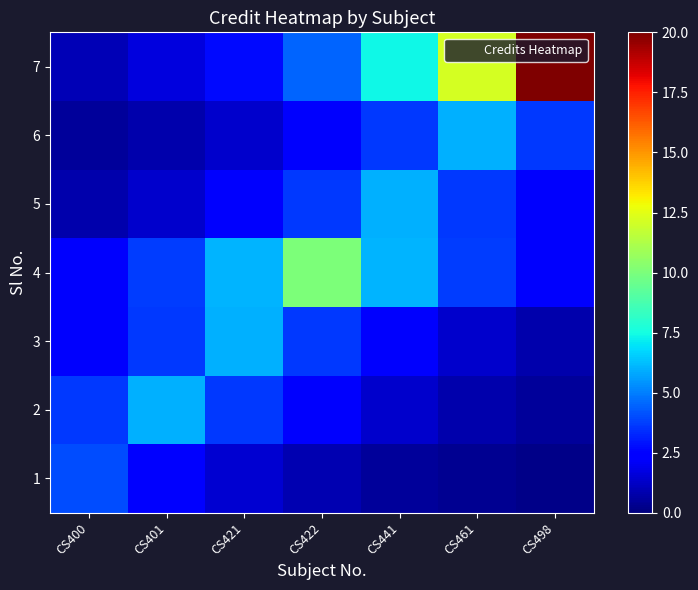

What is the smallest value displayed?

0.2